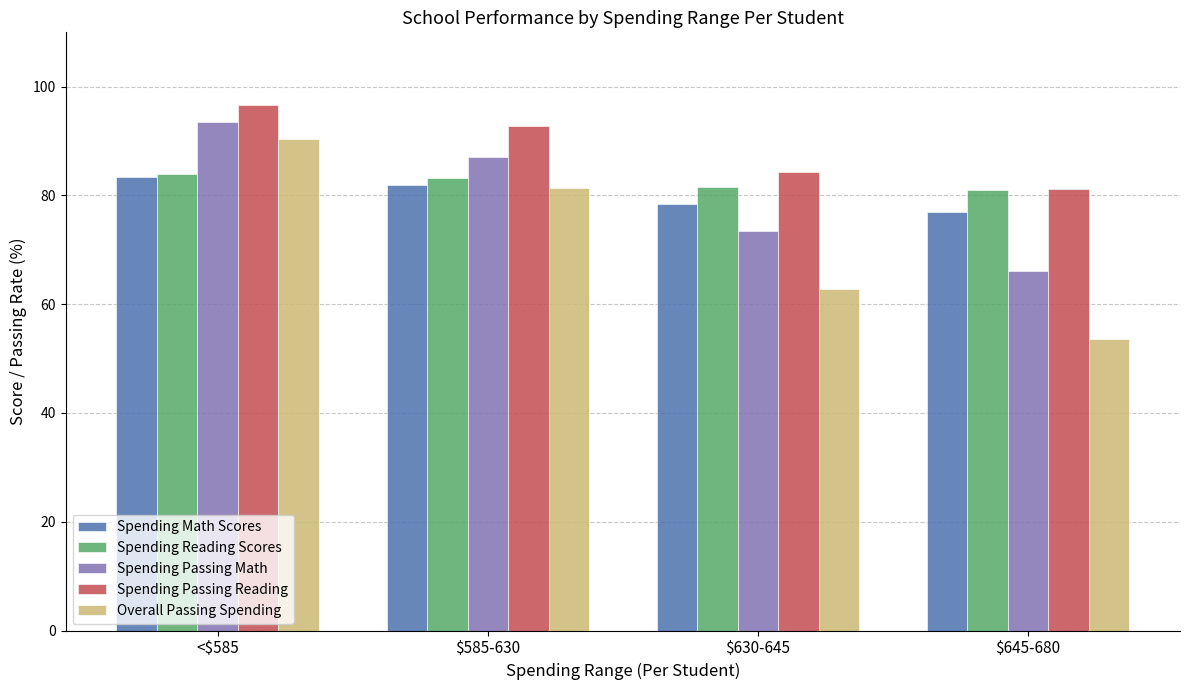

What is the sum of all Spending Passing Reading values?

354.9